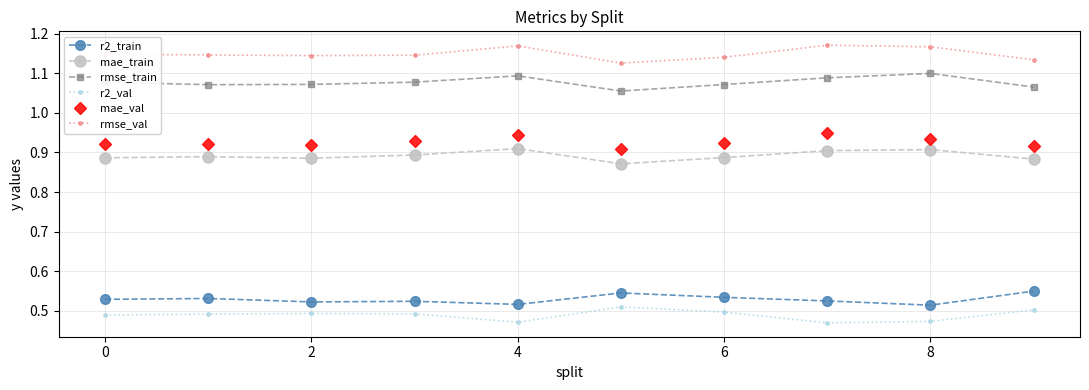

True or false: r2_val has more than 1 interior local peaks.

True